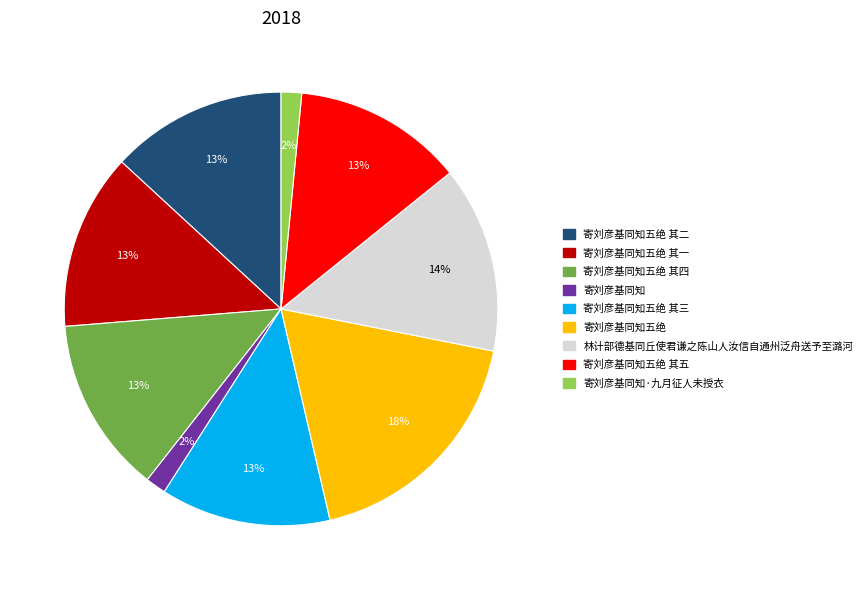

Does any single category account for the majority?

No